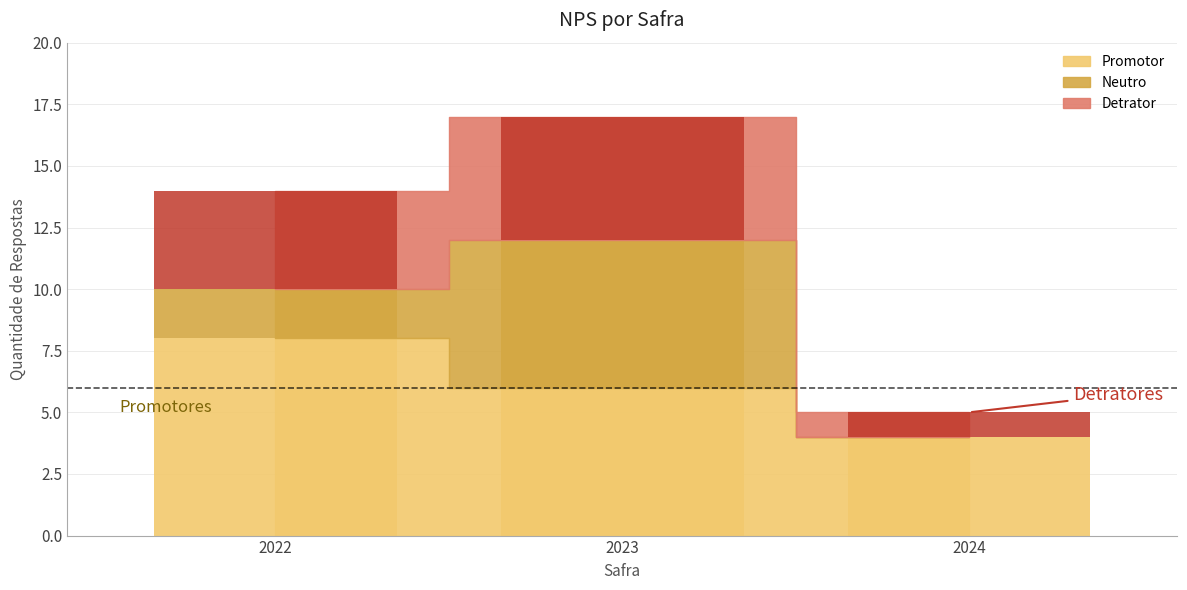

Which series has the largest range (max minus min)?

Neutro